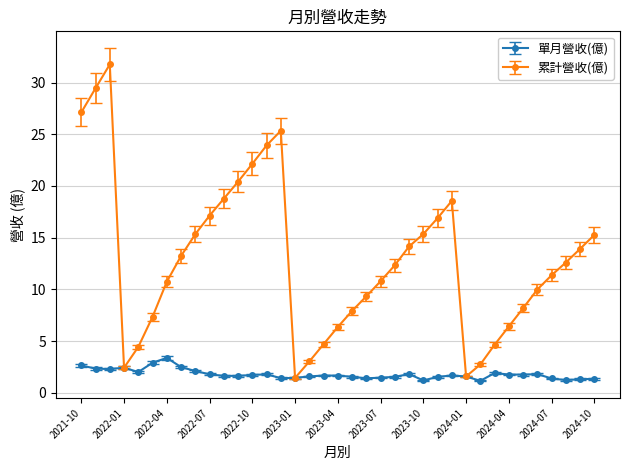

What is the value of the 單月營收(億) point at the 12th from the left?

1.6